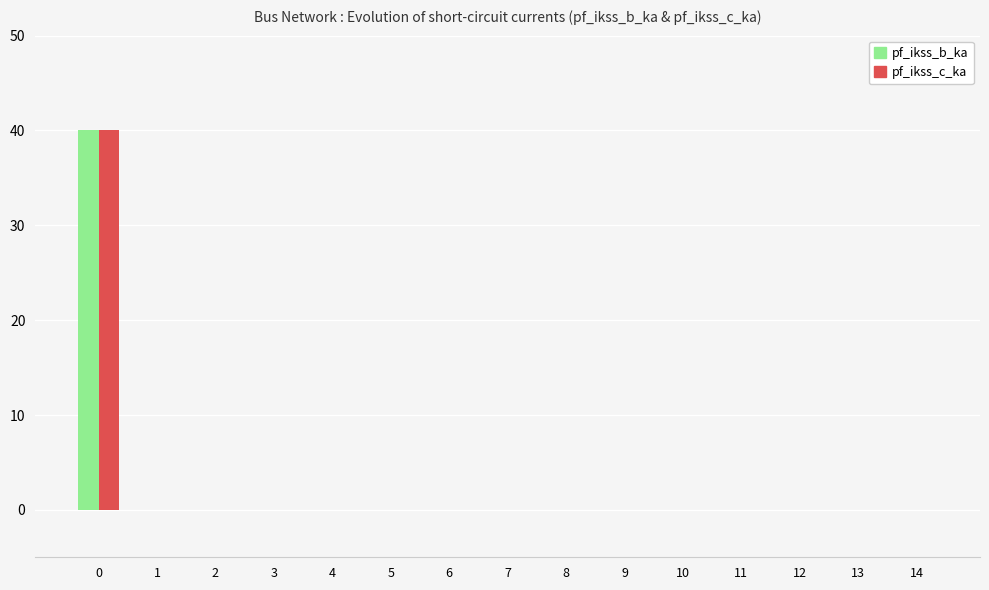

How many series are shown in this chart?

2